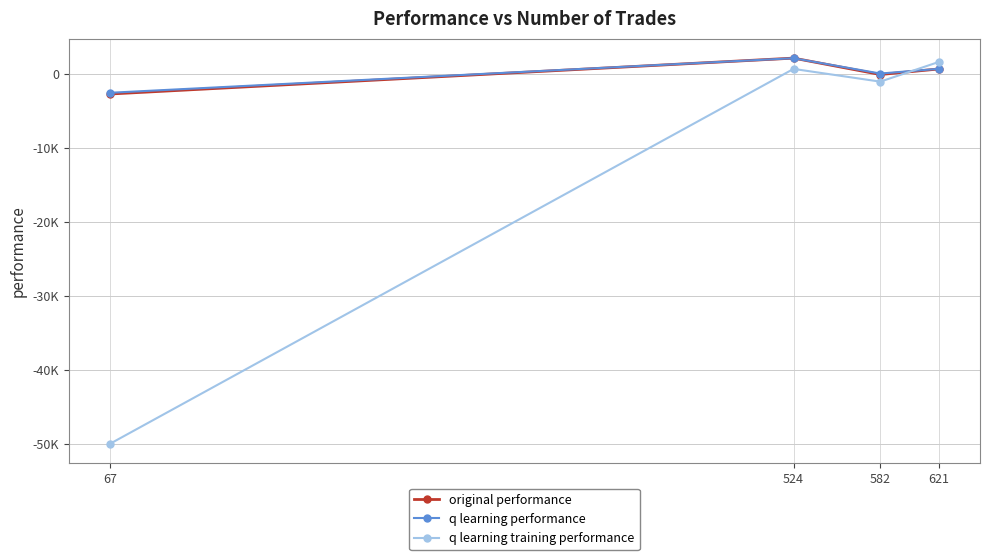

How many distinct data groups are displayed?

3